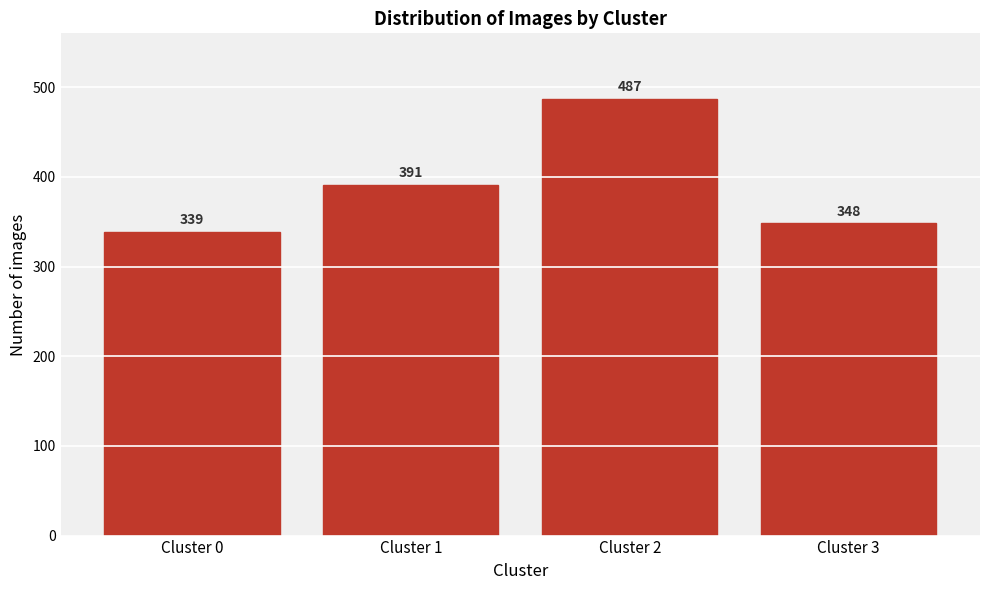

Reading right to left, transcribe all the data shown in this chart.

348	487	391	339